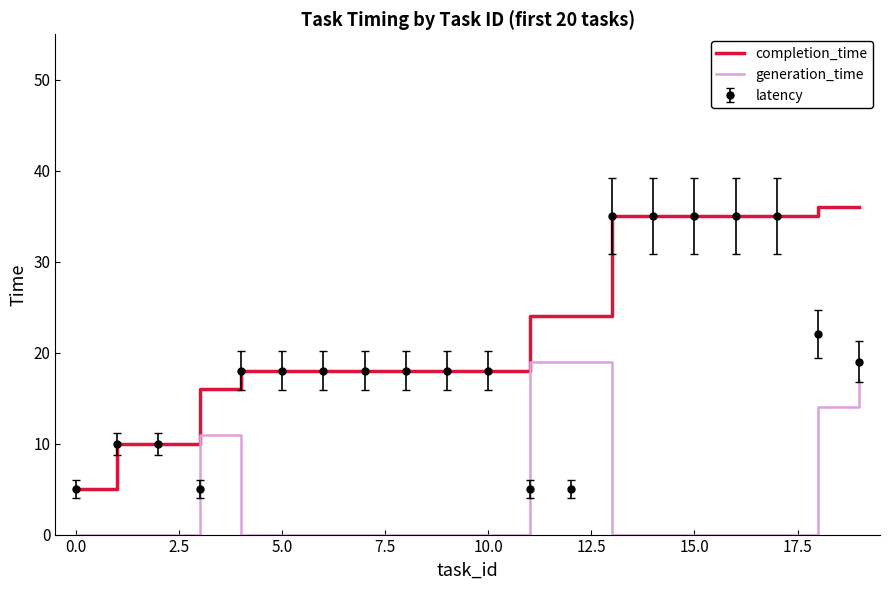

Which series has the largest total across all categories?

completion_time